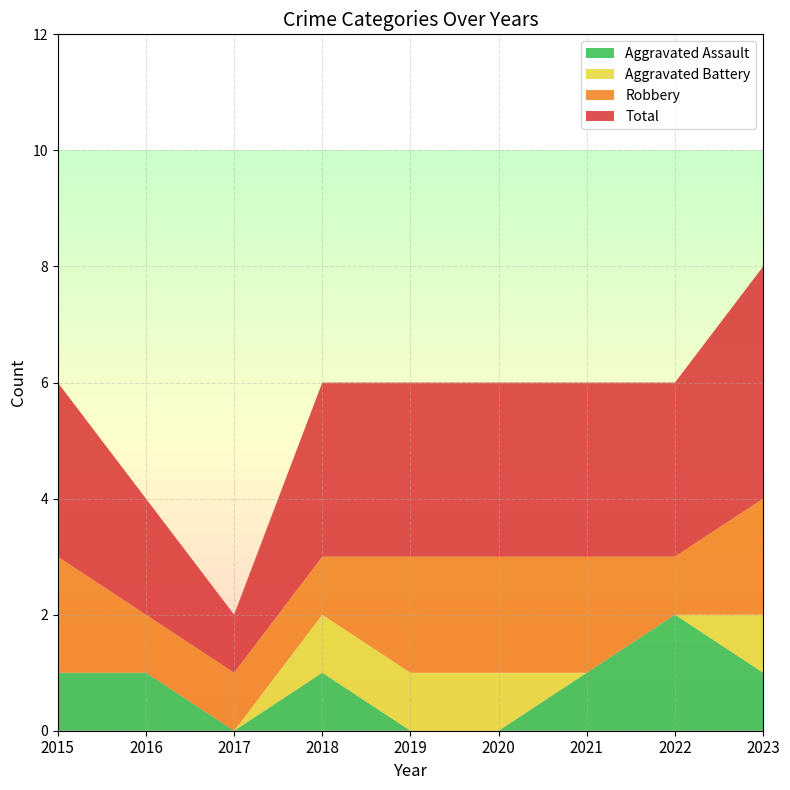

Reading right to left, transcribe all the data shown in this chart.

Aggravated Assault: 2023=1	2022=2	2021=1	2020=0	2019=0	2018=1	2017=0	2016=1	2015=1
Aggravated Battery: 2023=1	2022=0	2021=0	2020=1	2019=1	2018=1	2017=0	2016=0	2015=0
Robbery: 2023=2	2022=1	2021=2	2020=2	2019=2	2018=1	2017=1	2016=1	2015=2
Total: 2023=4	2022=3	2021=3	2020=3	2019=3	2018=3	2017=1	2016=2	2015=3